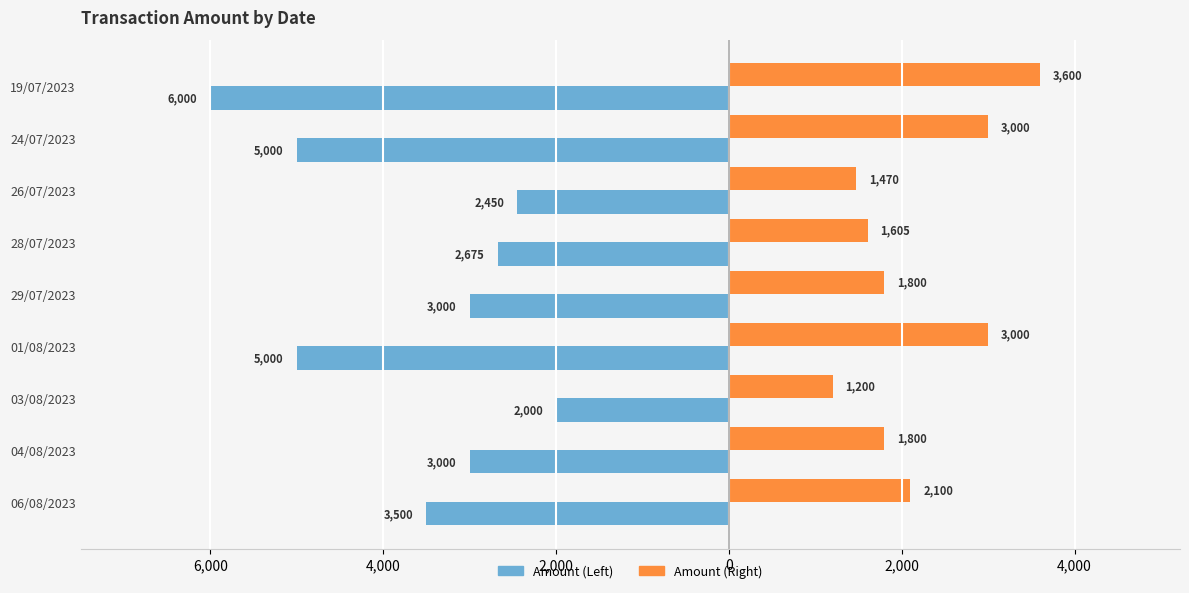

What are all the series names shown in the legend?

Amount (Left), Amount (Right)